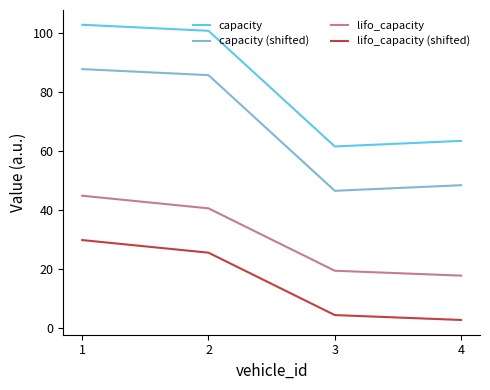

At which label does lifo_capacity first exceed 40?

1